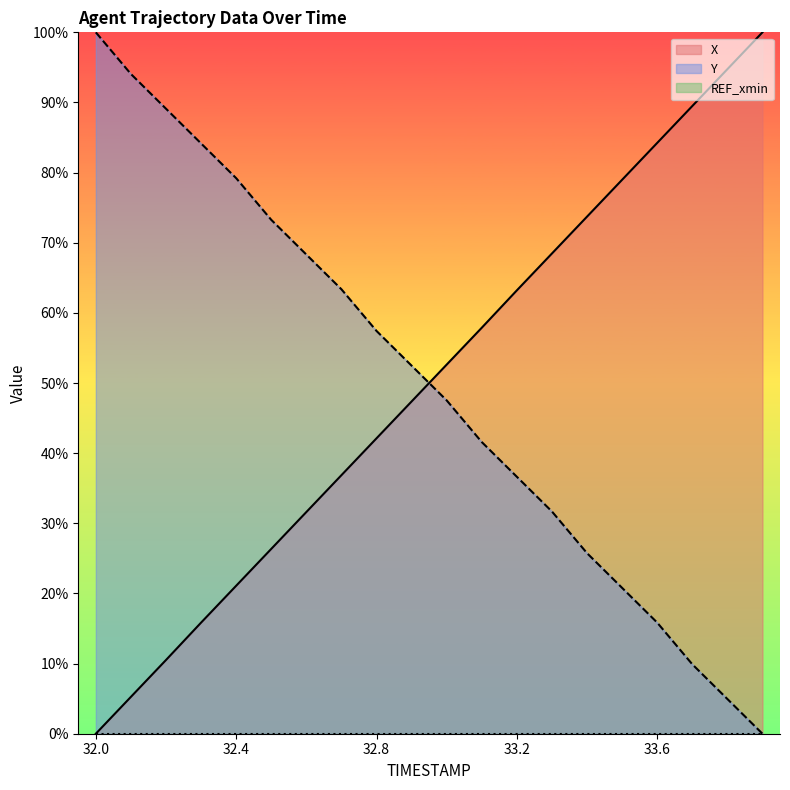

Which category has the lowest value across all series?

32.0